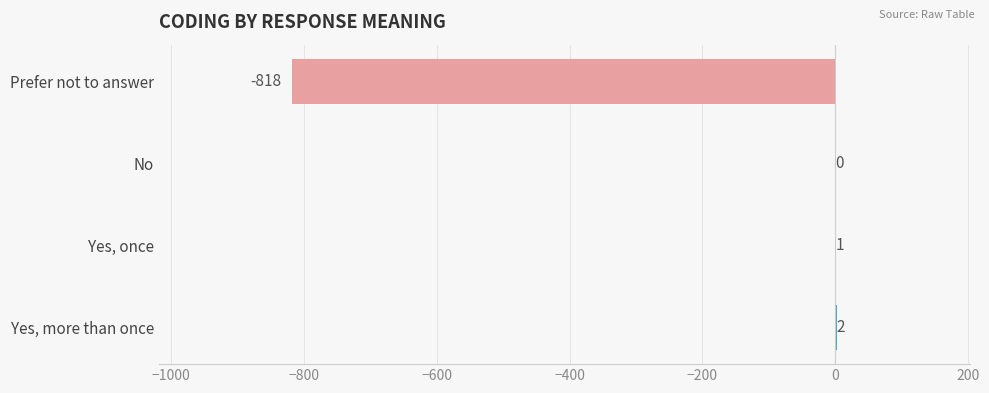

What is the greatest value displayed?

2